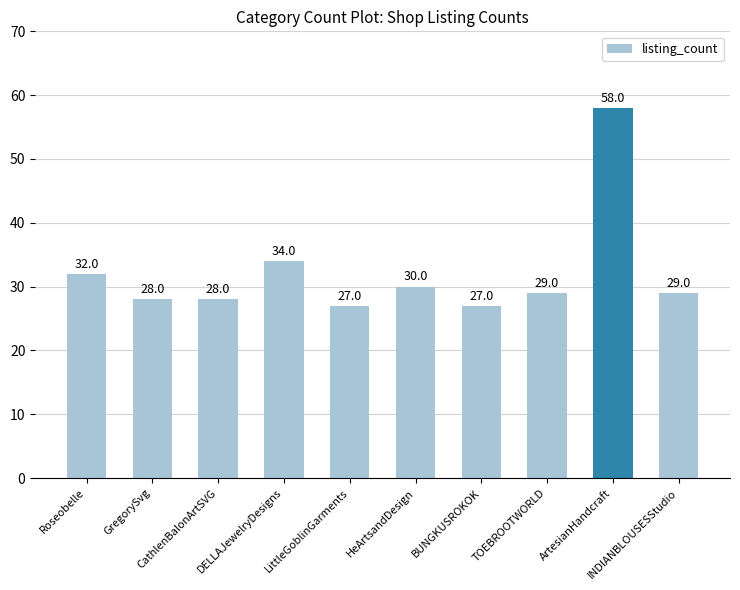

How many values are below 29?

4